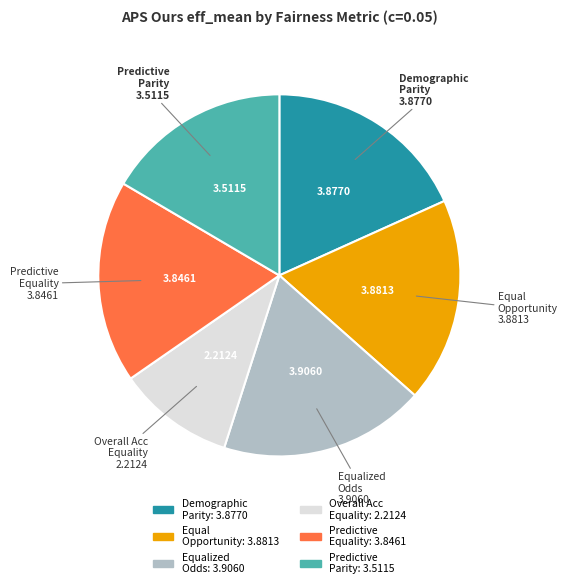

Does any single category account for the majority?

No